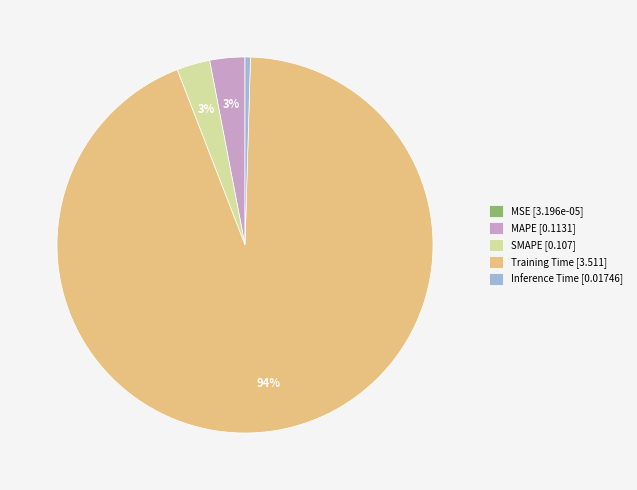

Which has a higher value, Training Time [3.511] or SMAPE [0.107]?

Training Time [3.511]